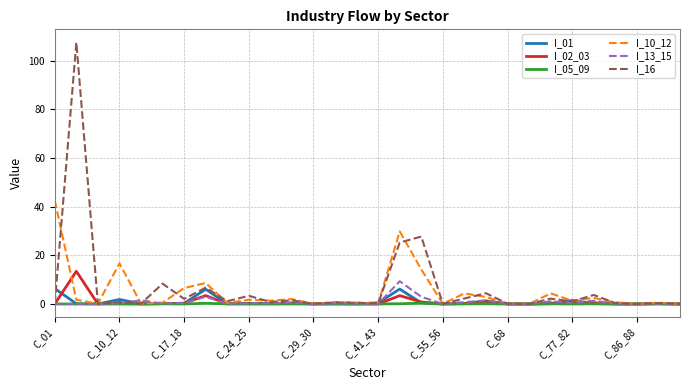

Which series has the widest spread of values?

I_16